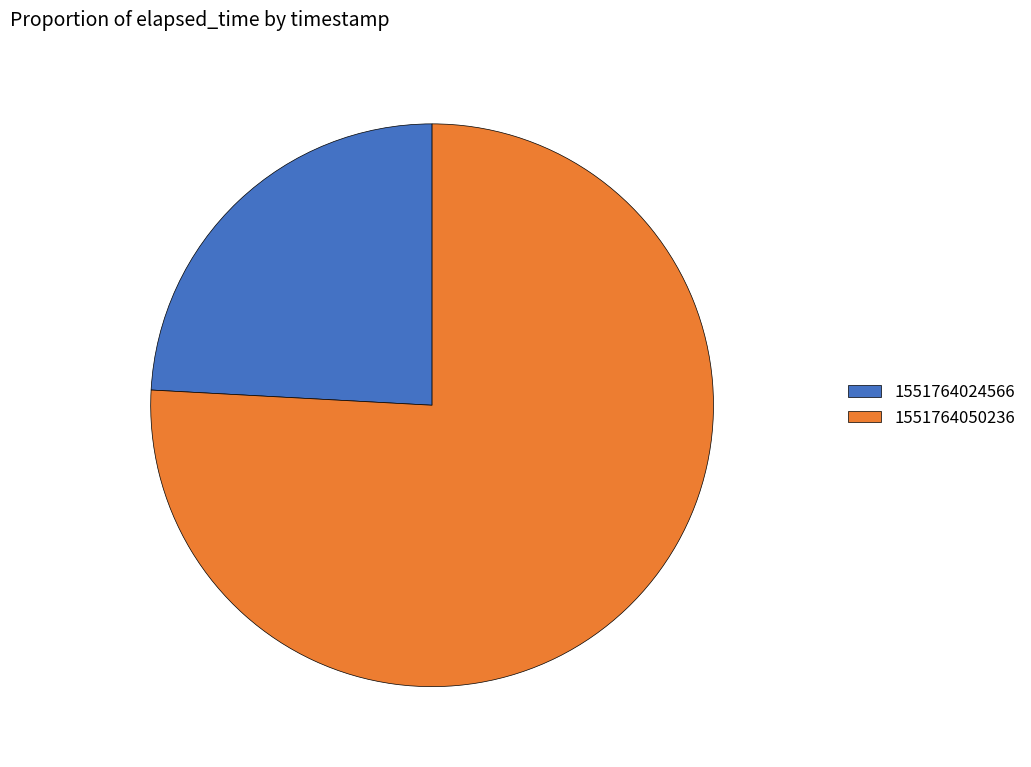

Is there any slice that represents more than half of the pie?

Yes